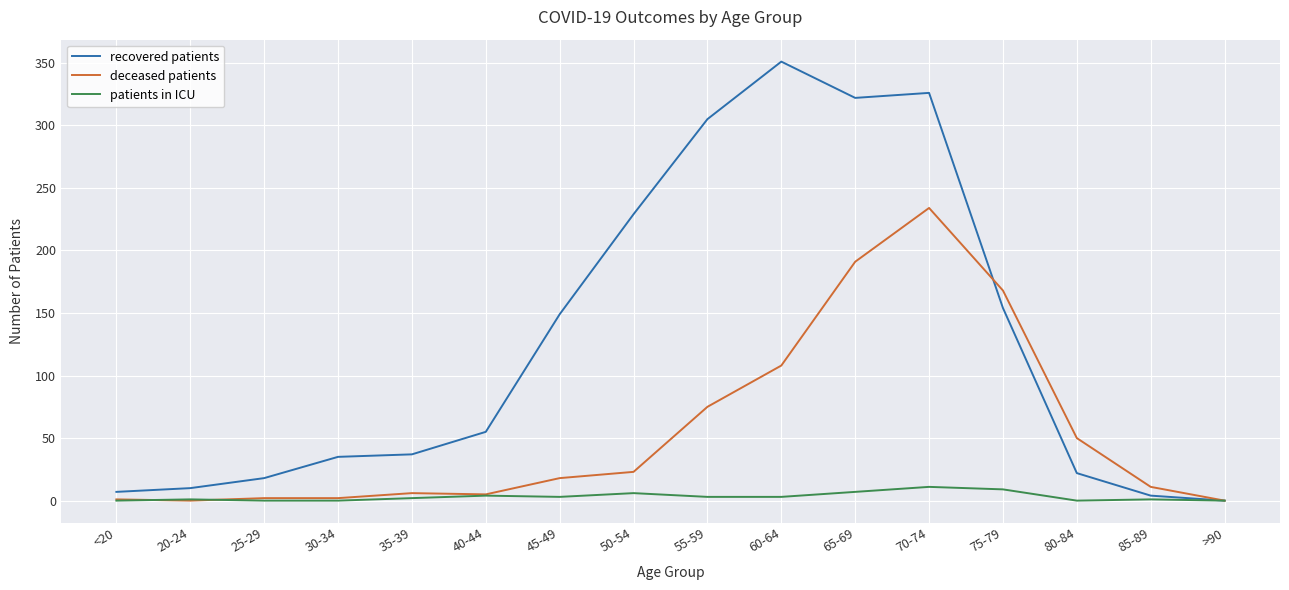

What value does the recovered patients series have at 40-44, to the nearest 50?

50